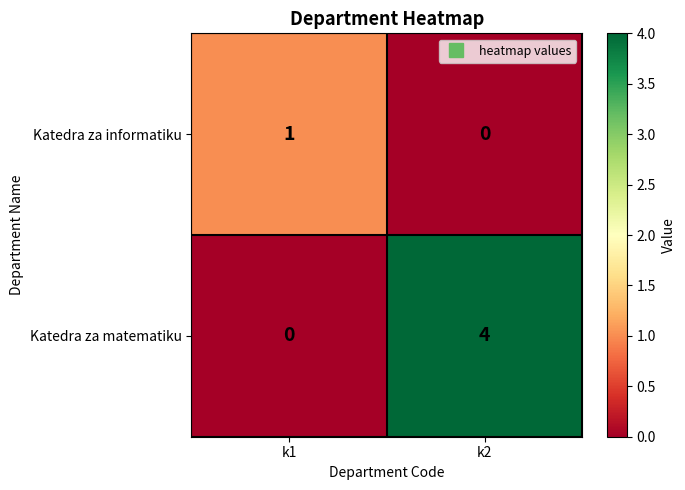

Reading right to left, extract all data points from this chart.

Katedra za informatiku: k2=0	k1=1
Katedra za matematiku: k2=4	k1=0